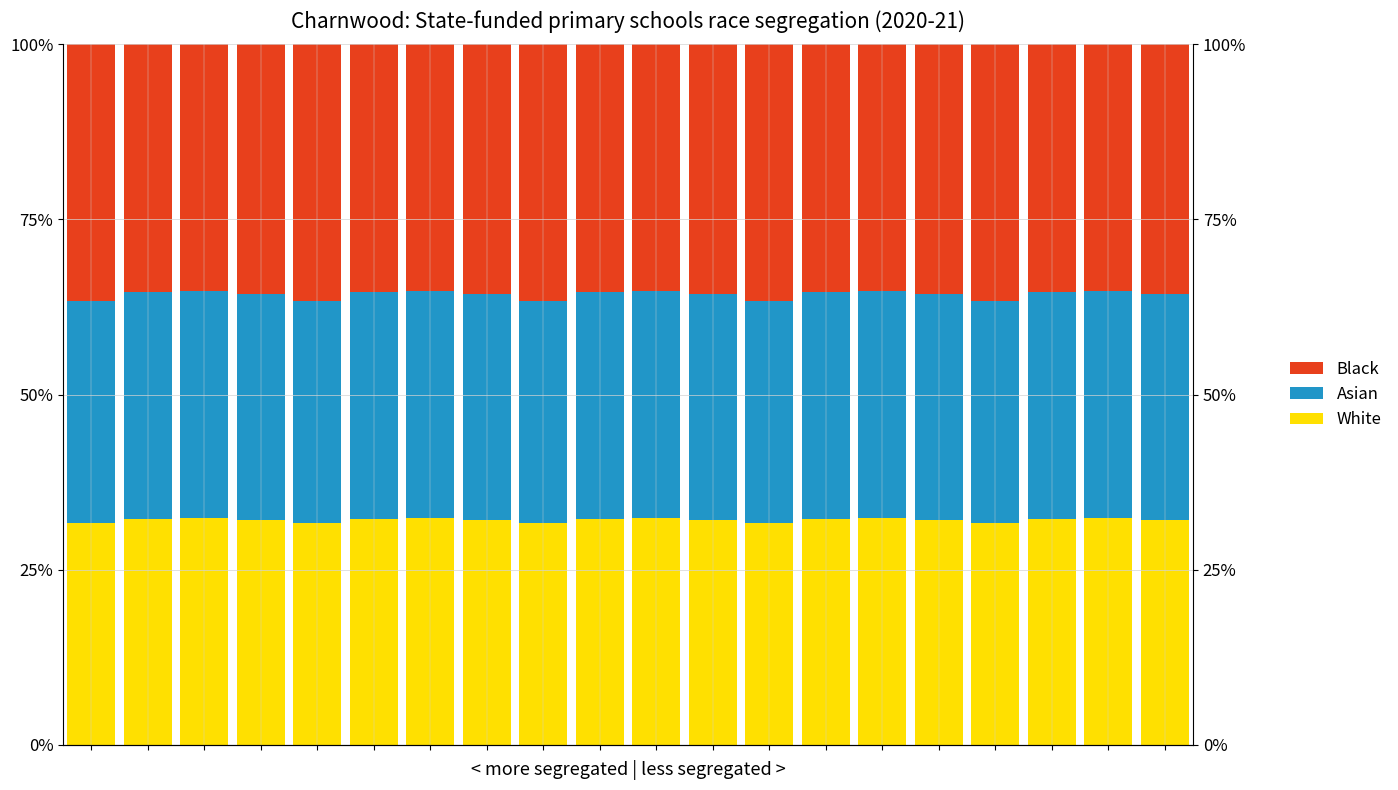

What is the sum of the Black values at 3 and 9?

0.7